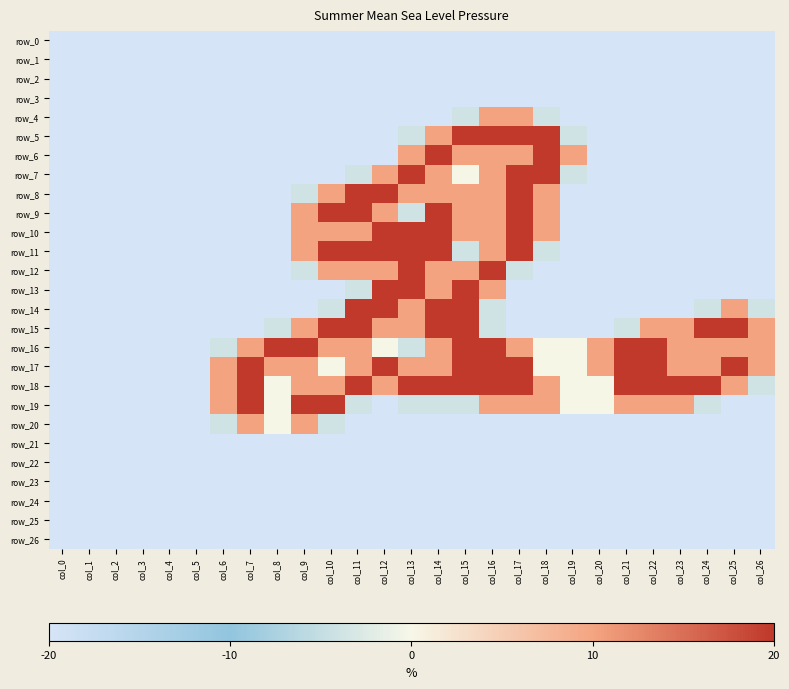

Rank the series at col_19 from highest to lowest value.

row_6, row_16, row_17, row_18, row_19, row_5, row_7, row_0, row_1, row_2, row_3, row_4, row_8, row_9, row_10, row_11, row_12, row_13, row_14, row_15, row_20, row_21, row_22, row_23, row_24, row_25, row_26